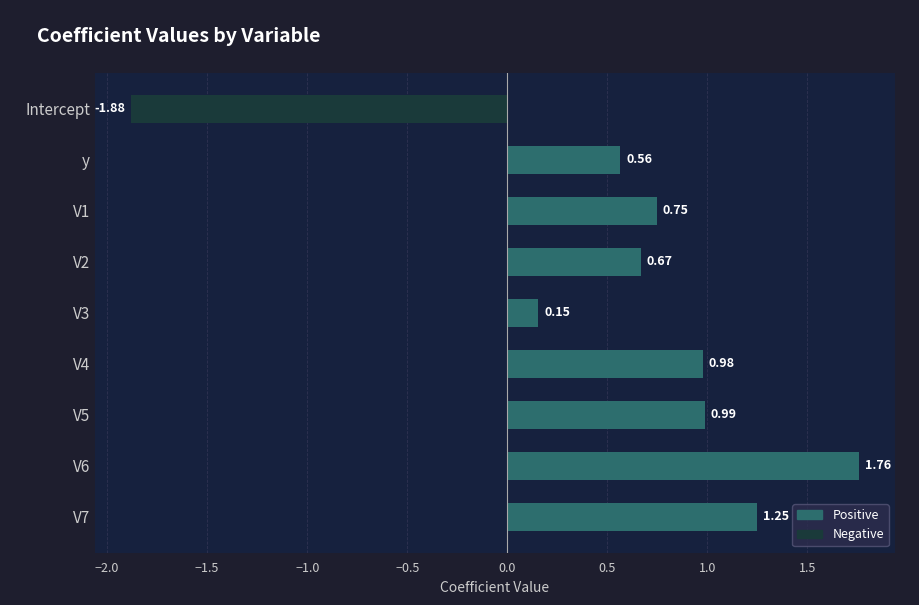

What is the difference between the maximum and minimum values?

3.6